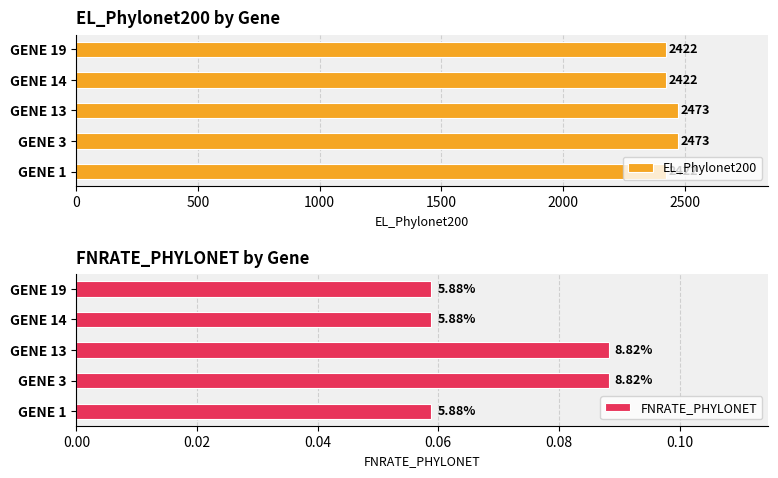

What is the minimum value for EL_Phylonet200?

2422